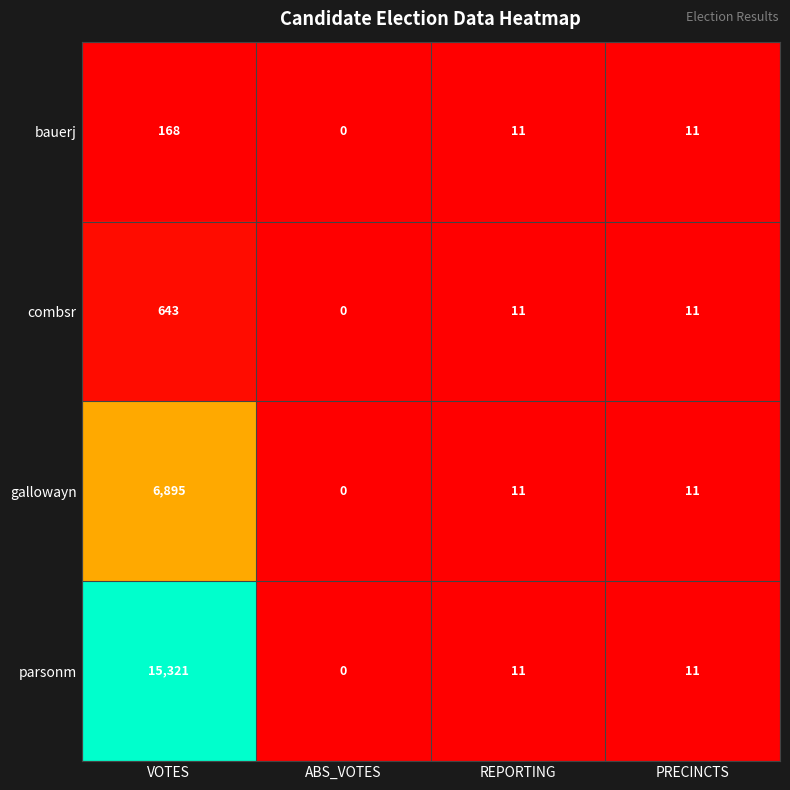

What is the difference between the combsr values at ABS_VOTES and VOTES?

643